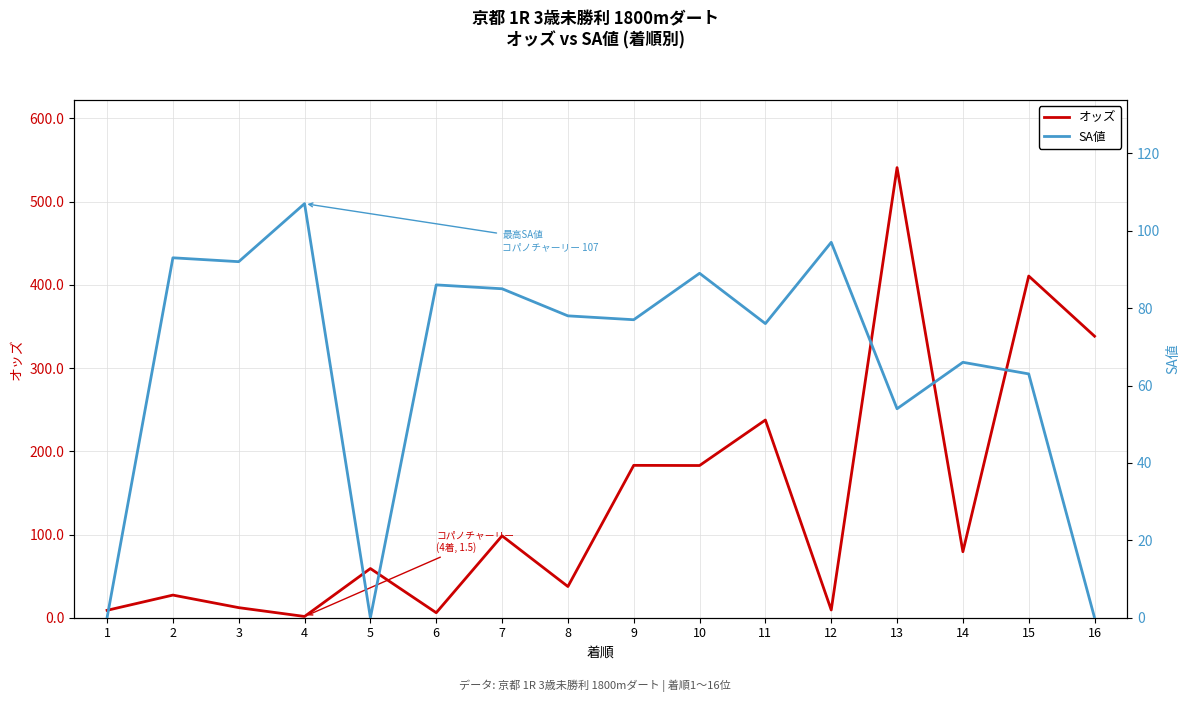

Does the chart display data point markers on the line(s)?

No